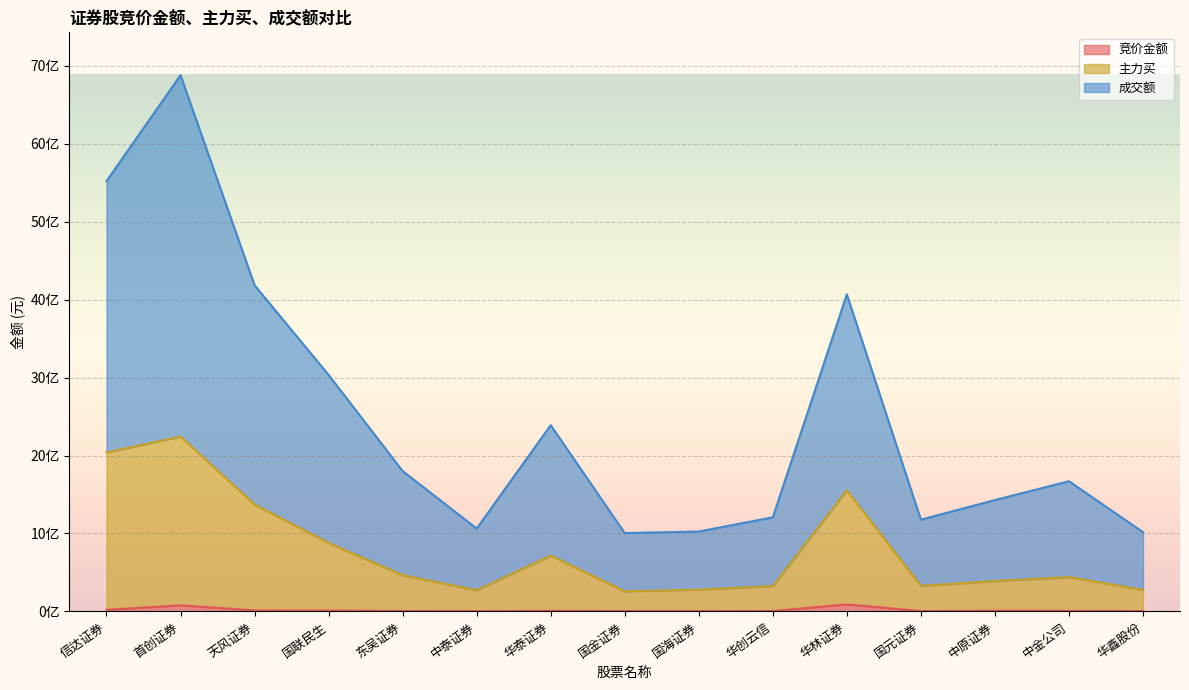

At which label does 竞价金额 reach its peak?

华林证券